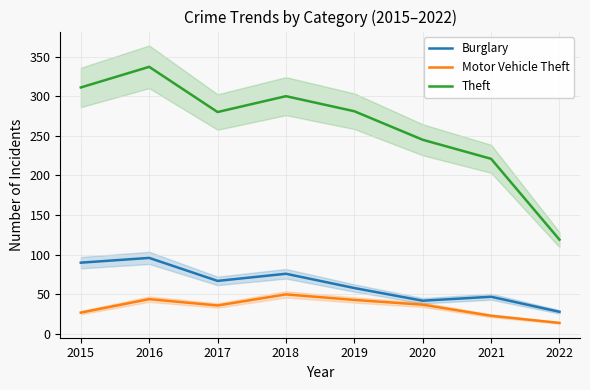

What is the lowest value of the Burglary series?

28